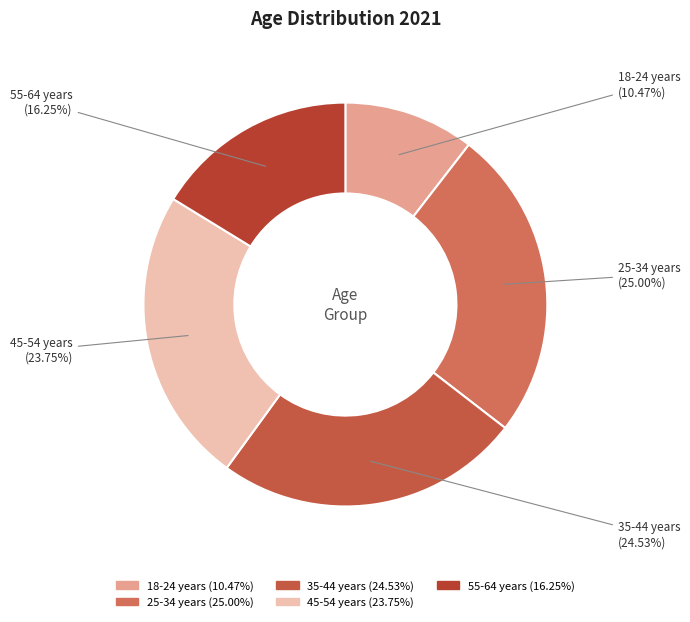

True or false: 55-64 years accounts for 16% of the total.

True